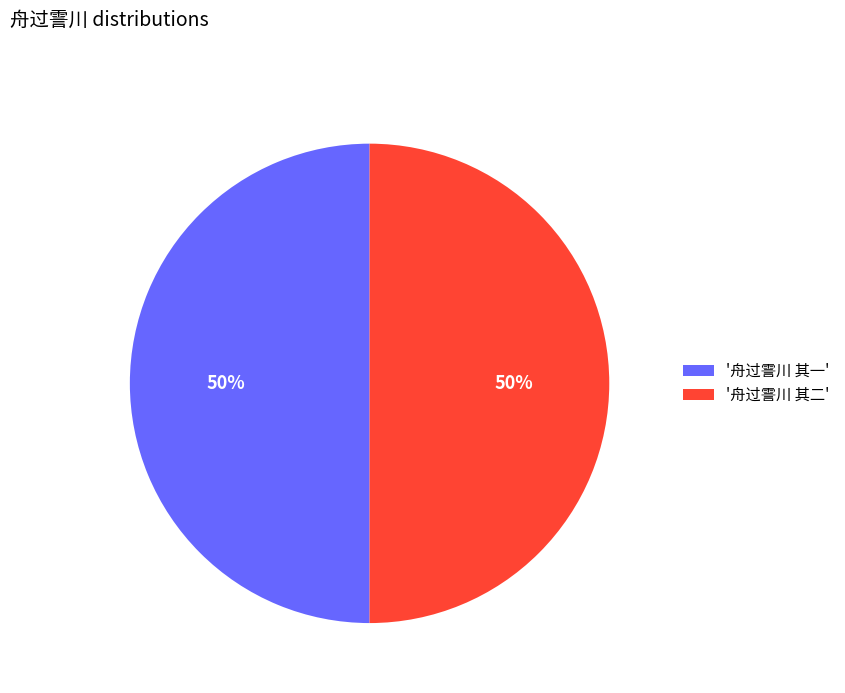

Do '舟过霅川 其一' and '舟过霅川 其二' together represent more than half of the pie?

Yes